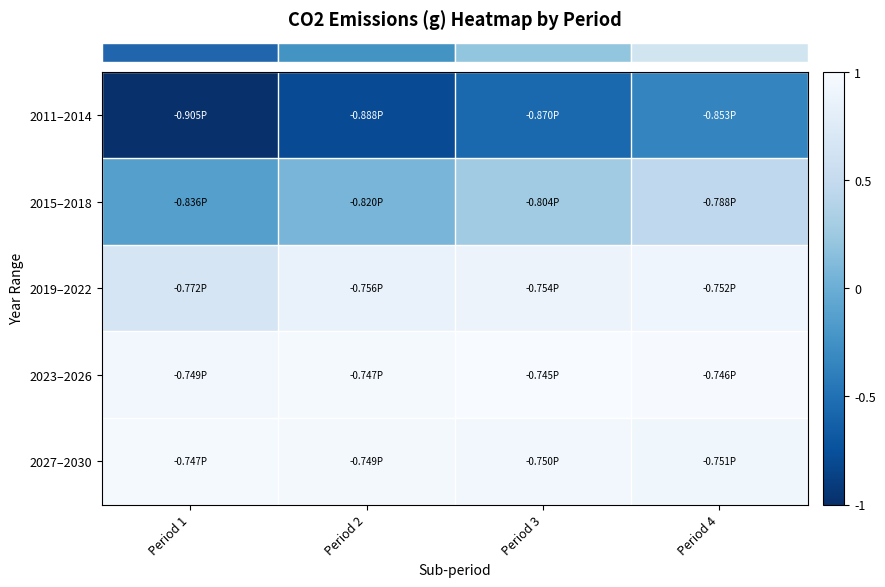

Which category has the lowest value across all series?

Period 1